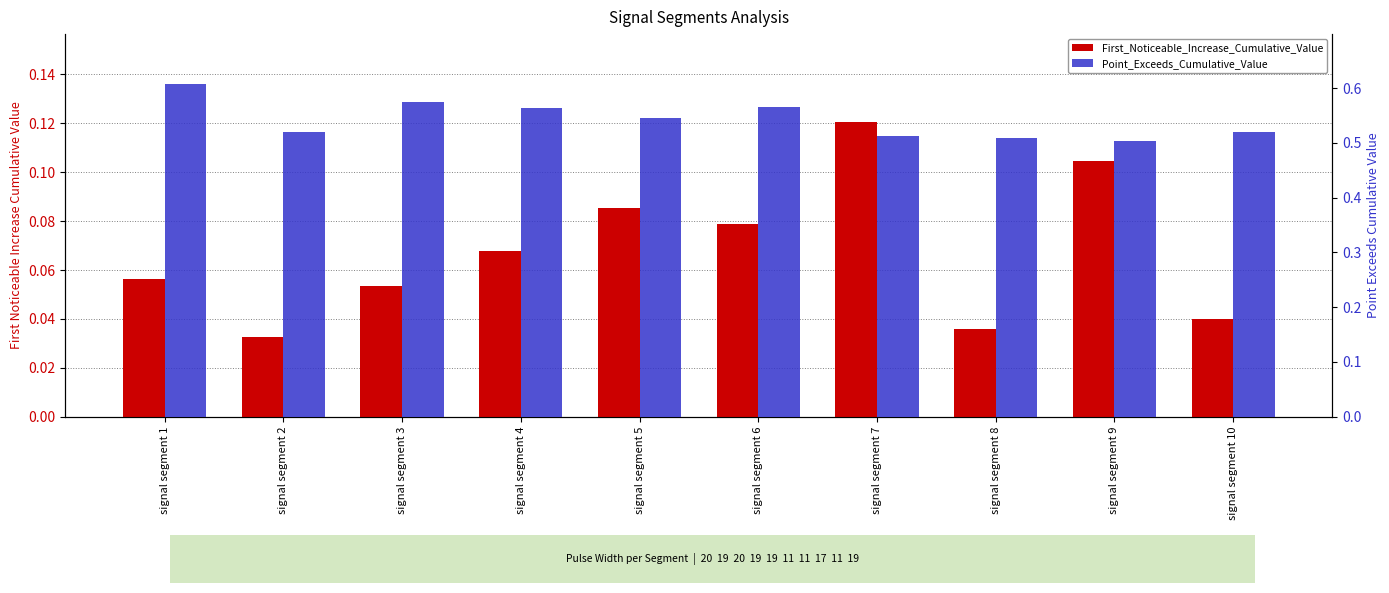

Is it true that First_Noticeable_Increase_Cumulative_Value equals 0.1 at signal segment 3?

True